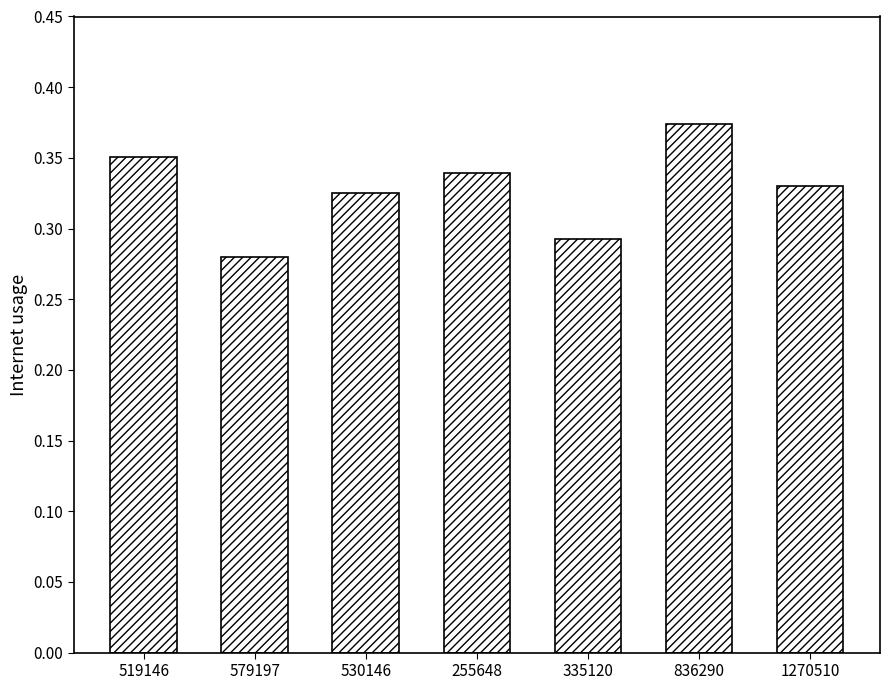

List the labels in order of value, smallest first.

579197, 335120, 530146, 1270510, 255648, 519146, 836290